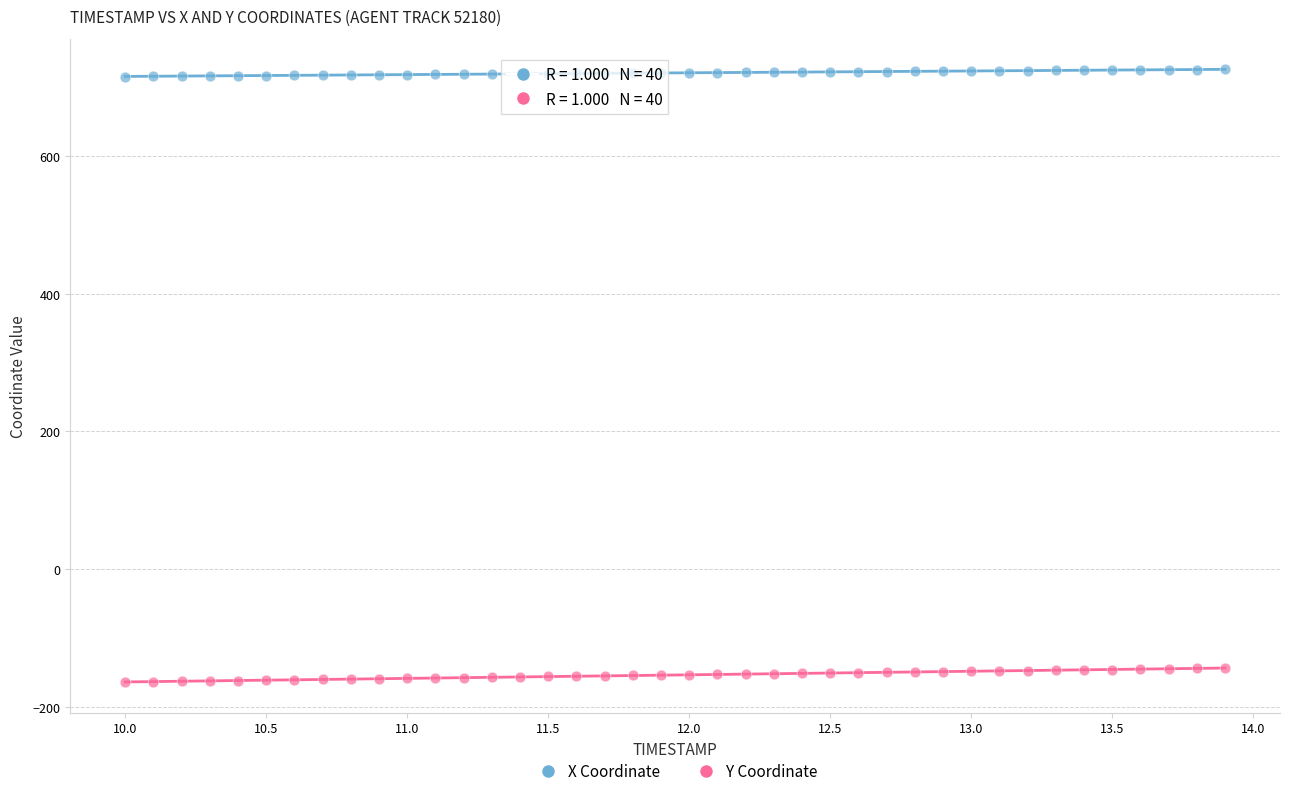

Which series has the widest spread of Y values?

Y Coordinate